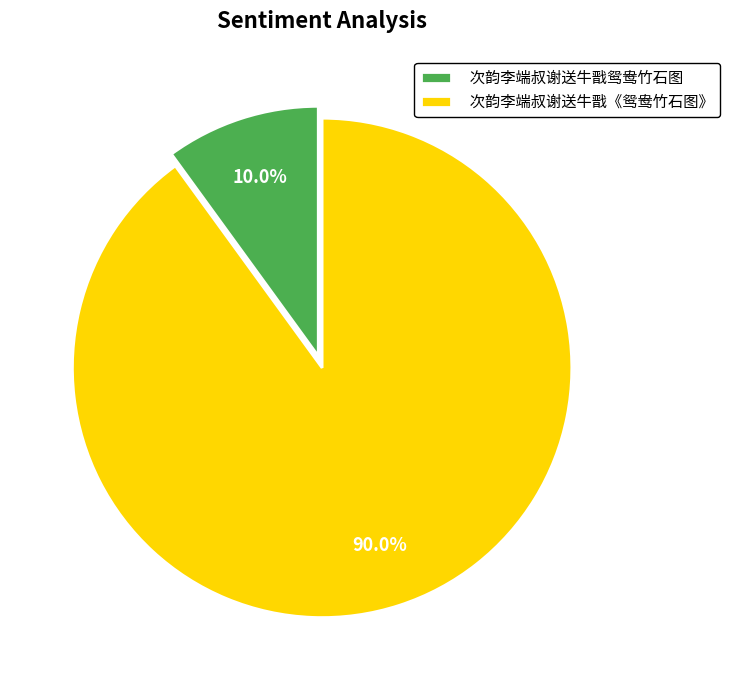

To the nearest percent, what percentage of the pie is 次韵李端叔谢送牛戬鸳鸯竹石图?

10%